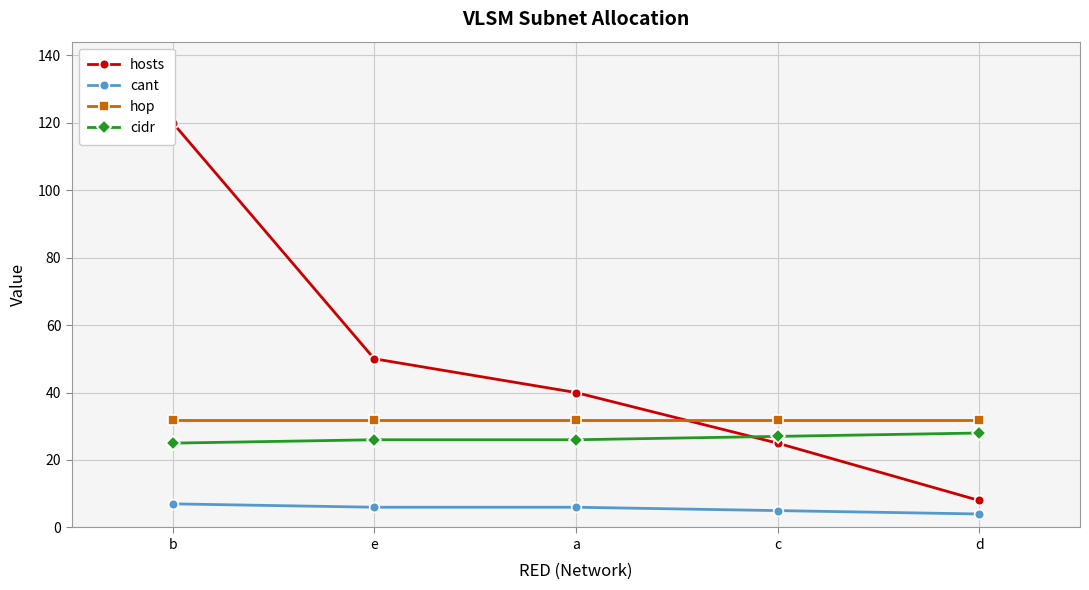

True or false: hosts and cant intersect in this chart.

False